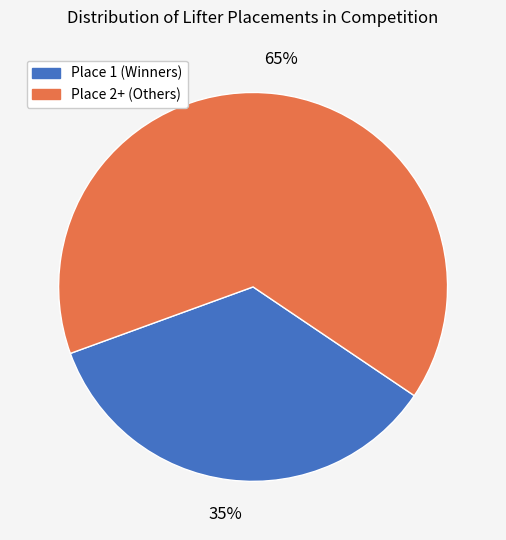

Is there a majority slice in this chart?

Yes